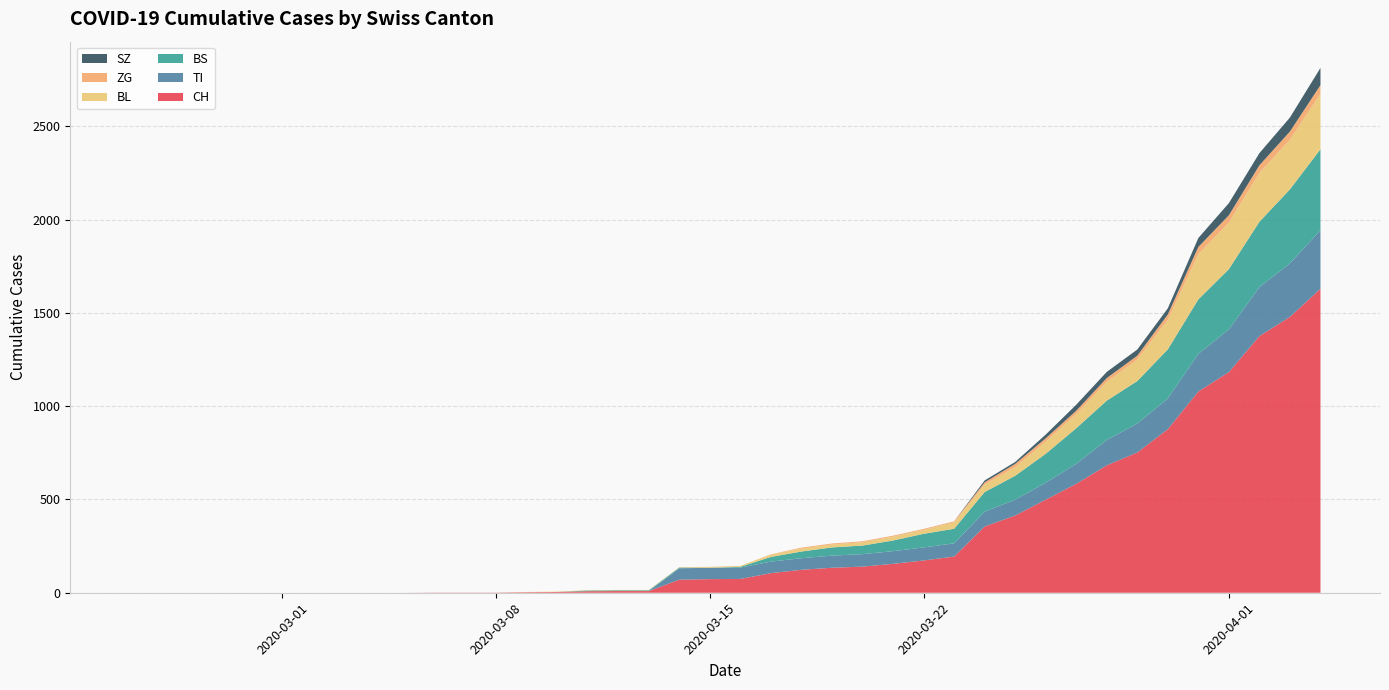

Reading left to right, what are all the values shown in this chart?

CH: 0	0	0	0	0	0	0	0	0	0	1	1	1	3	4	8	9	9	70	73	74	105	123	134	140	155	173	194	355	414	499	584	683	752	877	1079	1183	1376	1479	1630
TI: 0	0	0	0	0	0	0	0	0	0	0	0	0	0	0	0	0	0	61	61	61	62	62	65	67	68	70	71	80	85	91	107	136	155	165	202	229	263	287	314
BS: 0	0	0	0	0	0	0	0	0	0	0	0	0	0	0	4	4	4	4	0	4	25	36	44	46	57	73	78	105	128	155	191	211	228	263	292	323	350	397	434
BL: 0	0	0	0	0	0	0	0	0	0	0	0	0	1	2	2	2	2	2	5	5	13	16	16	18	21	21	35	40	46	65	76	100	115	158	242	249	262	266	298
ZG: 0	0	0	0	0	0	0	0	0	0	0	0	0	0	0	0	0	0	0	0	0	1	5	5	5	5	5	5	12	18	18	18	21	21	29	39	40	41	44	46
SZ: 0	0	0	0	0	0	0	0	0	0	0	0	0	0	0	0	0	0	0	0	0	0	0	0	0	0	0	0	10	10	20	32	33	33	33	48	65	65	75	92